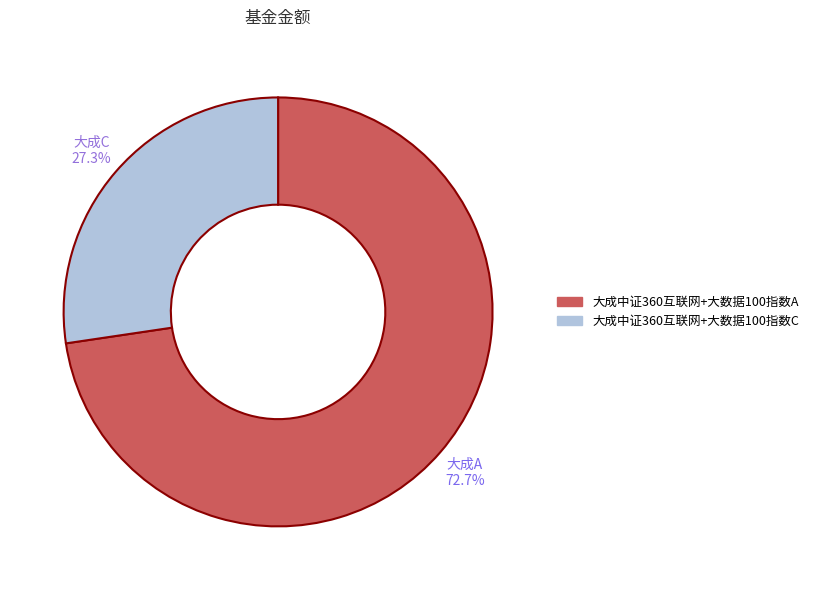

True or false: 大成中证360互联网+大数据100指数C accounts for 13% of the total.

False